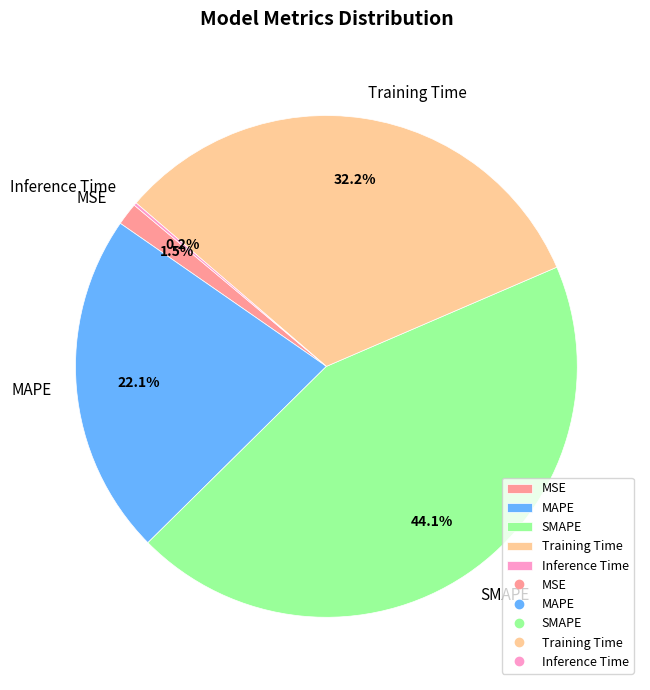

What percentage is the SMAPE slice, to the nearest percent?

44%